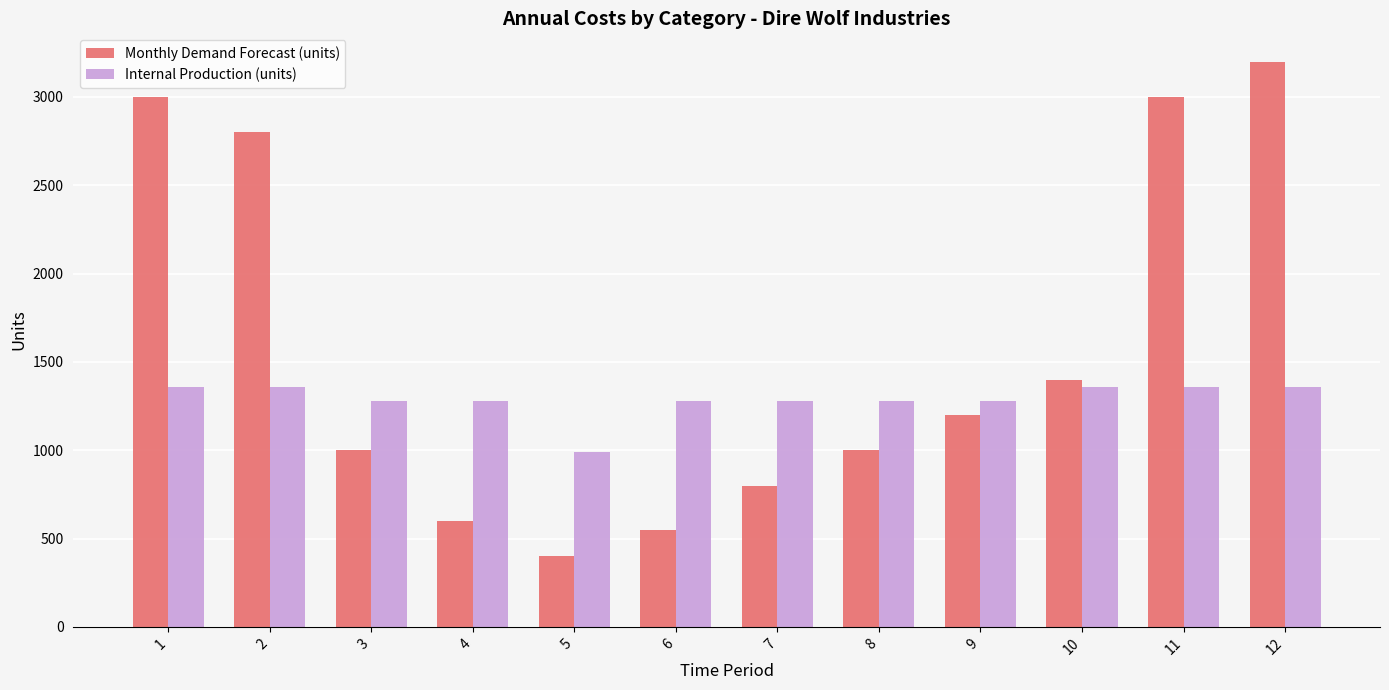

At which label does Internal Production (units) reach its minimum?

5